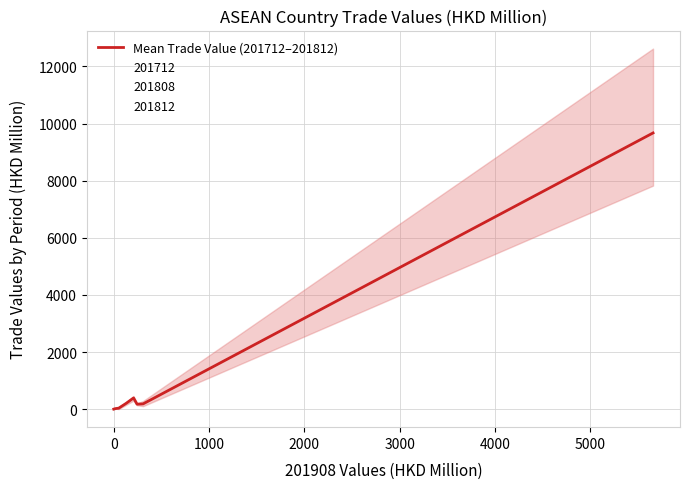

The chart shows a value of 114.0 at 4000. True or false?

False